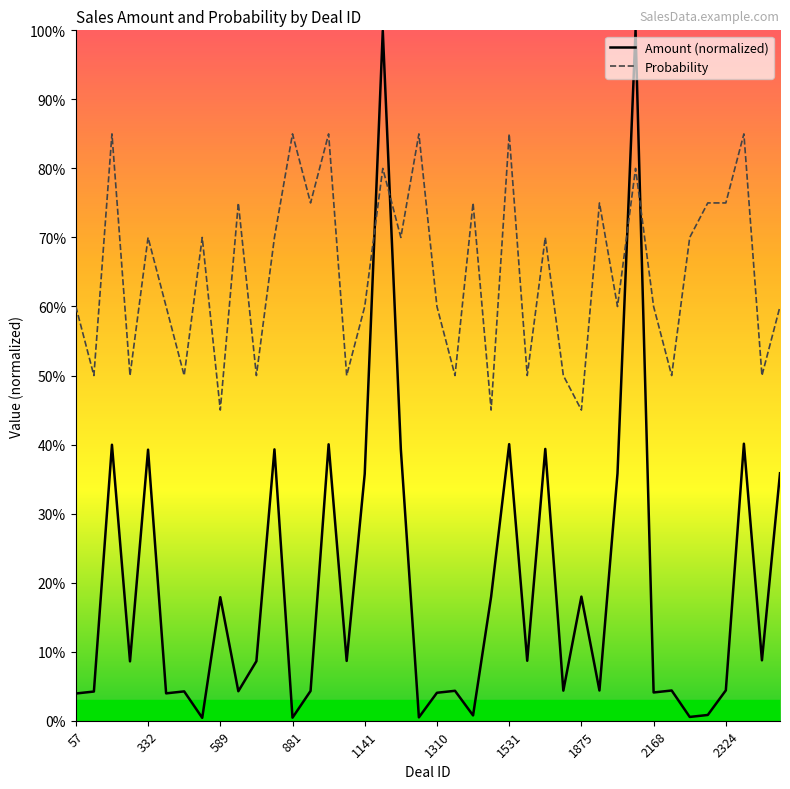

What is the difference between the second highest and second lowest values in the Probability series?

40.0